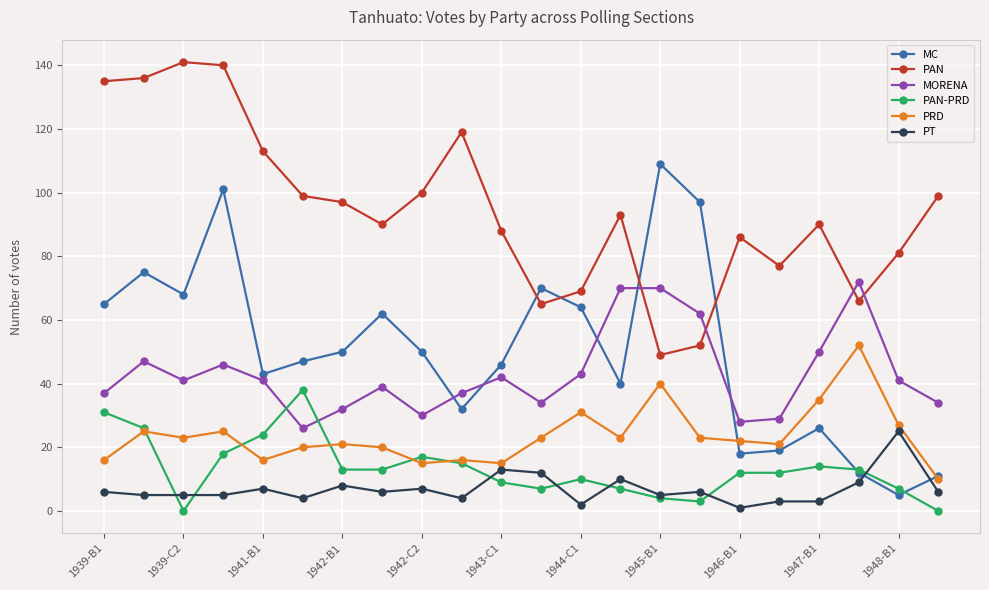

How many data points does each series have?

22